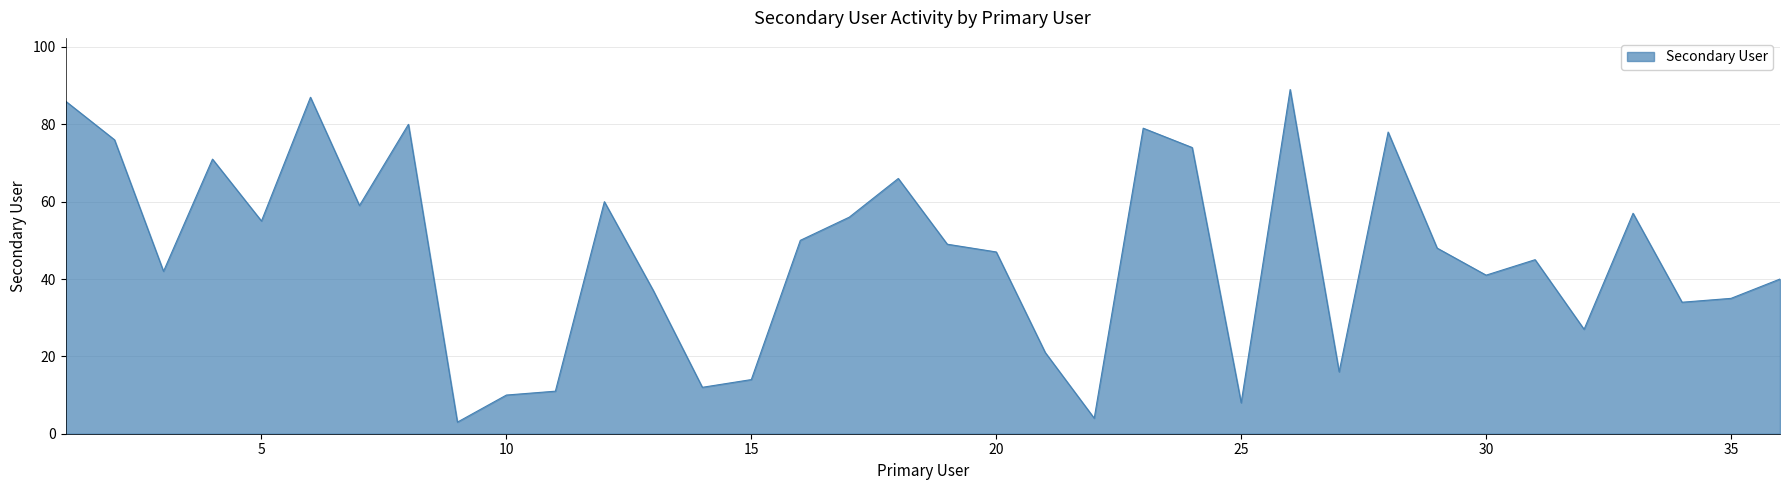

What is the difference between the maximum and minimum values?

86